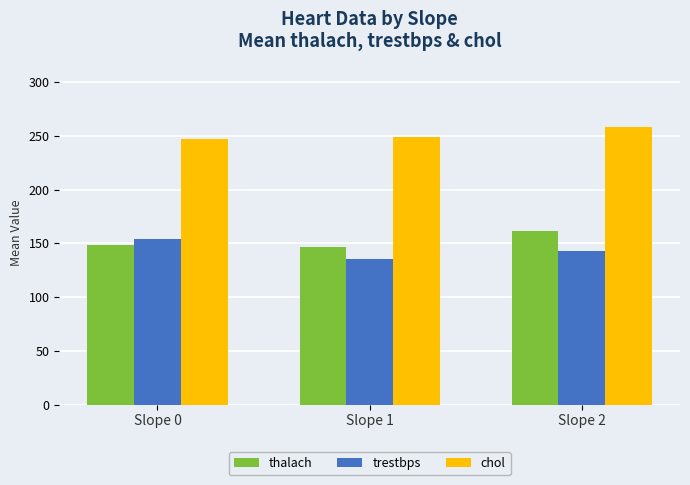

True or false: chol has a value of 247.3 at Slope 0.

True